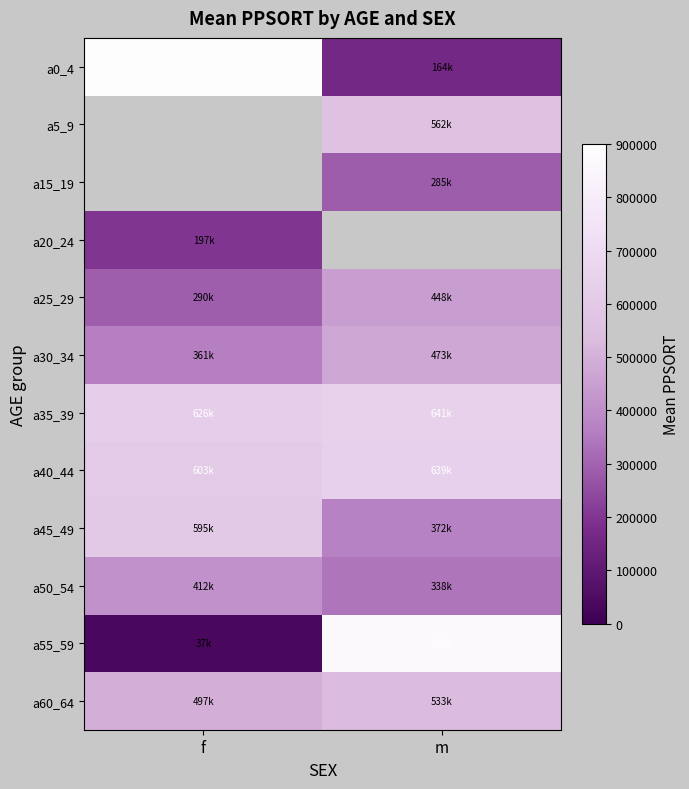

What is the smallest value displayed?

36501.0